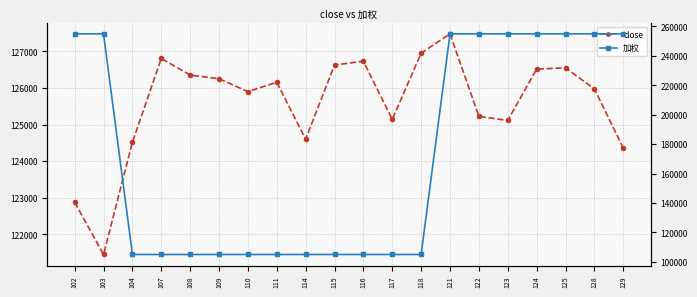

Reading left to right, what are all the values shown in this chart?

close: 102=122877	103=121450	104=124516	107=126806	108=126351	109=126252	110=125899	111=126156	114=124600	115=126627	116=126730	117=125141	118=126950	121=127479	122=125224	123=125113	124=126516	125=126549	128=125974	129=124359
加权: 102=255000	103=255000	104=105000	107=105000	108=105000	109=105000	110=105000	111=105000	114=105000	115=105000	116=105000	117=105000	118=105000	121=255000	122=255000	123=255000	124=255000	125=255000	128=255000	129=255000